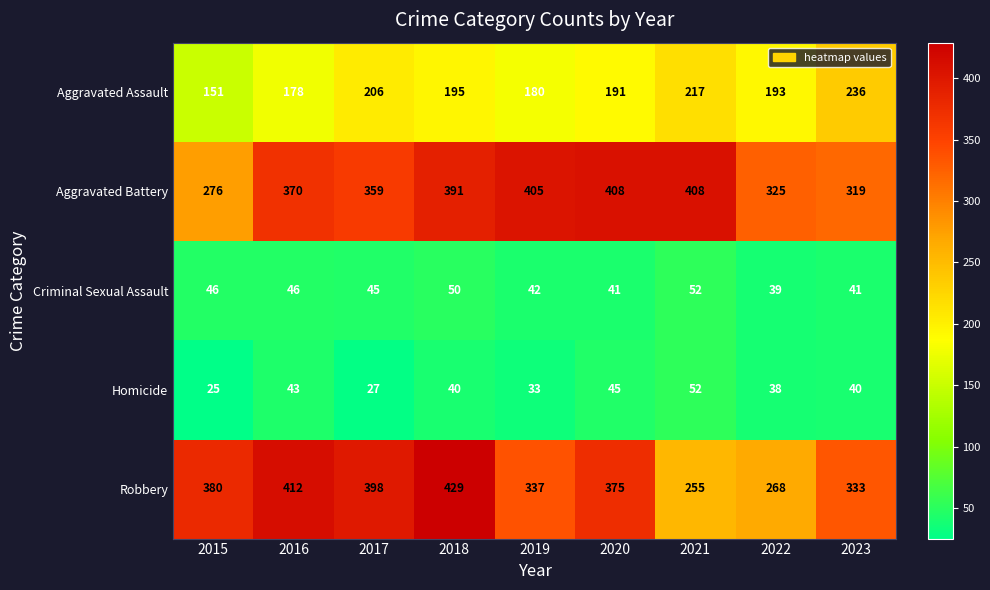

Is the value of Aggravated Battery at 2016 greater than the value of Robbery at 2021?

Yes